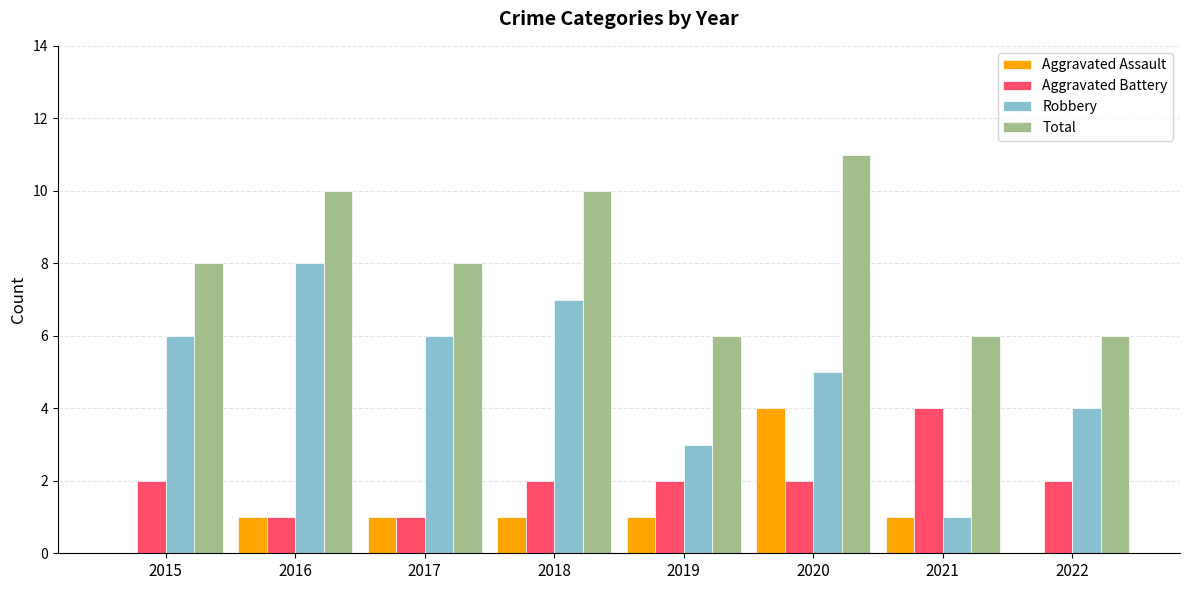

Between 2018 and 2022, which series saw the biggest shift?

Total